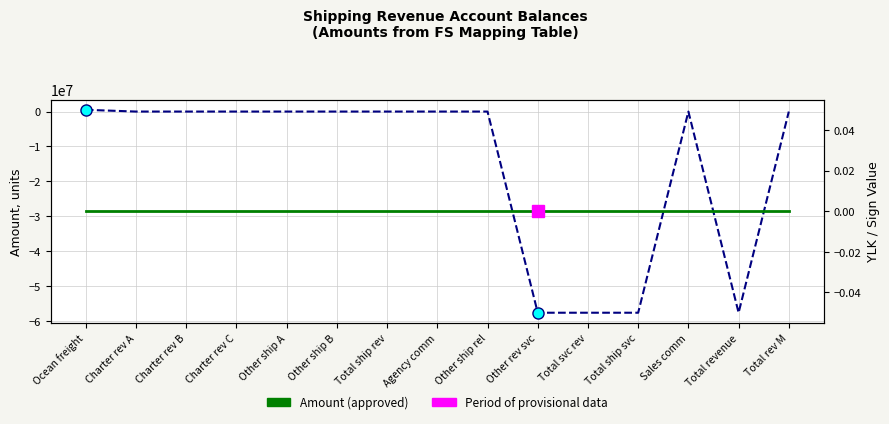

What position from the right is Other rev svc?

6